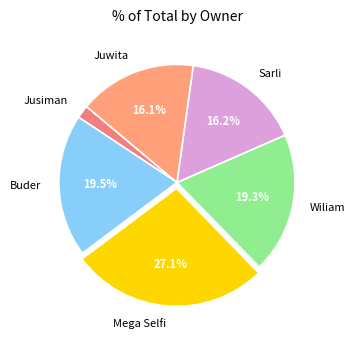

To the nearest percent, what portion does Sarli represent?

16%